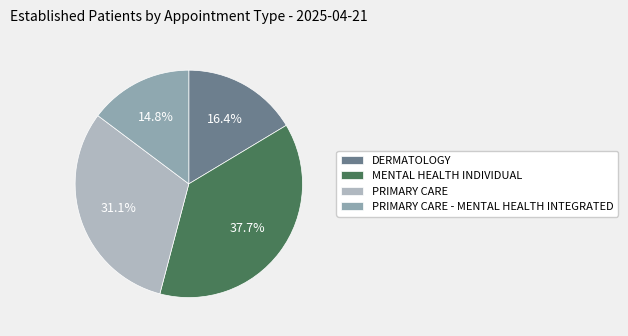

How many segments does this pie chart have?

4